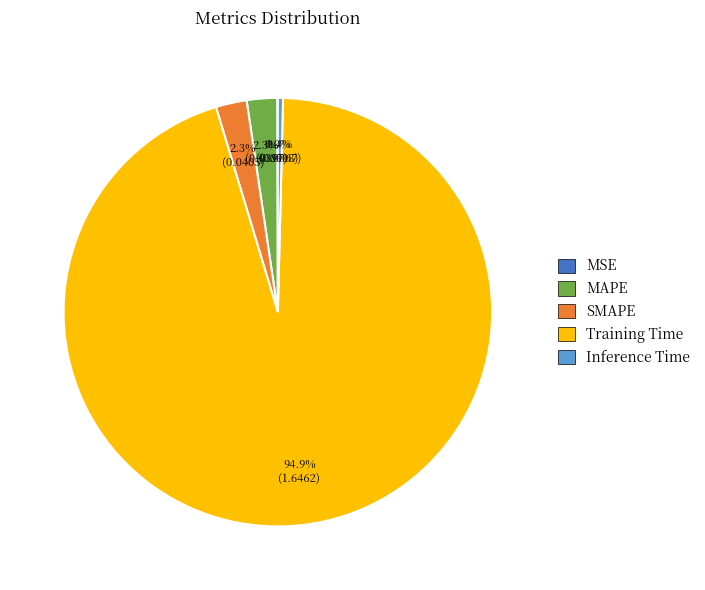

Between MAPE and Training Time, which is larger?

Training Time